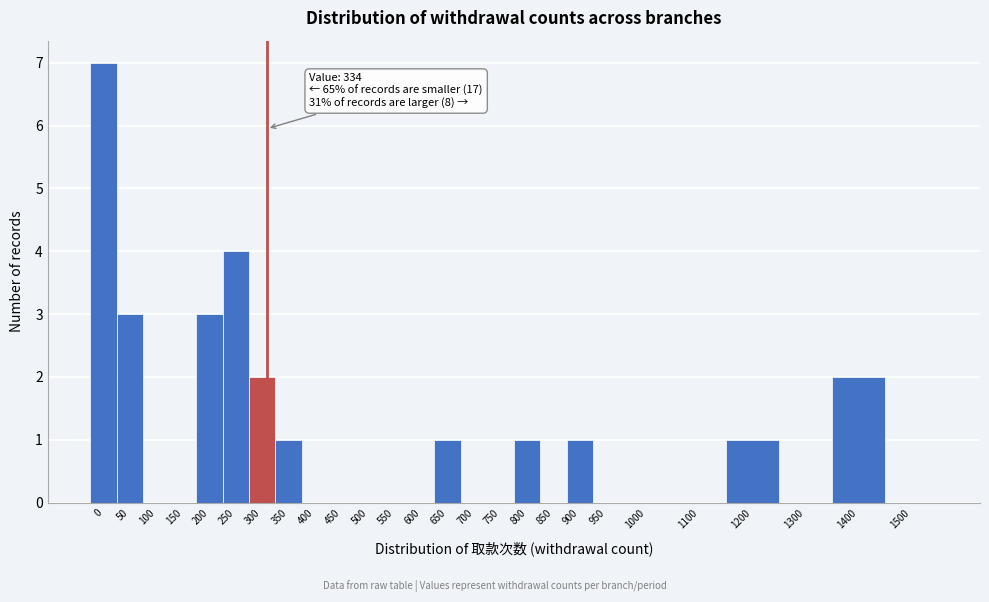

Reading right to left, what are all the values shown in this chart?

1500=0	1400=2	1300=0	1200=1	1100=0	1000=0	950=0	900=1	850=0	800=1	750=0	700=0	650=1	600=0	550=0	500=0	450=0	400=0	350=1	300=2	250=4	200=3	150=0	100=0	50=3	0=7